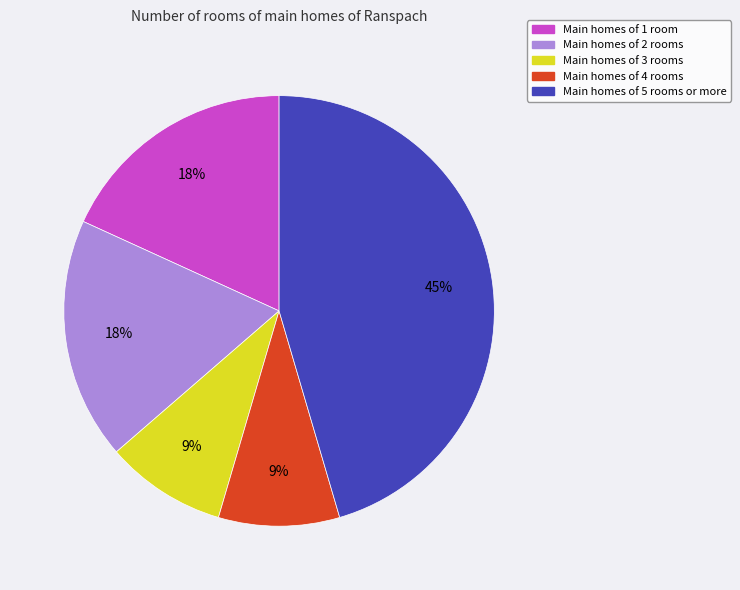

To the nearest percent, what is the difference between the largest and smallest slice percentages?

36%